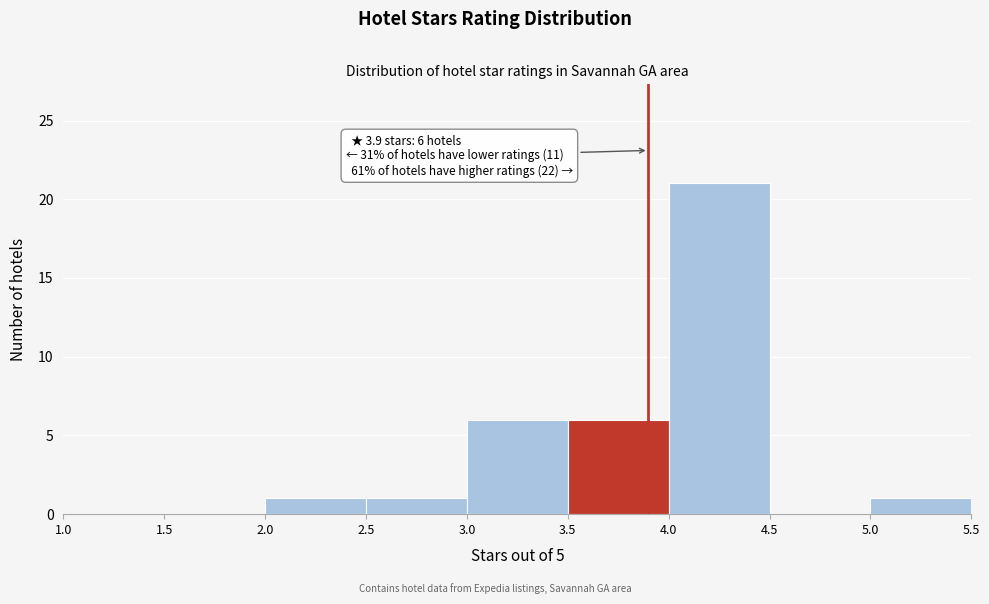

Over which range of the x-axis is the bar tallest?

4.0 to 4.5